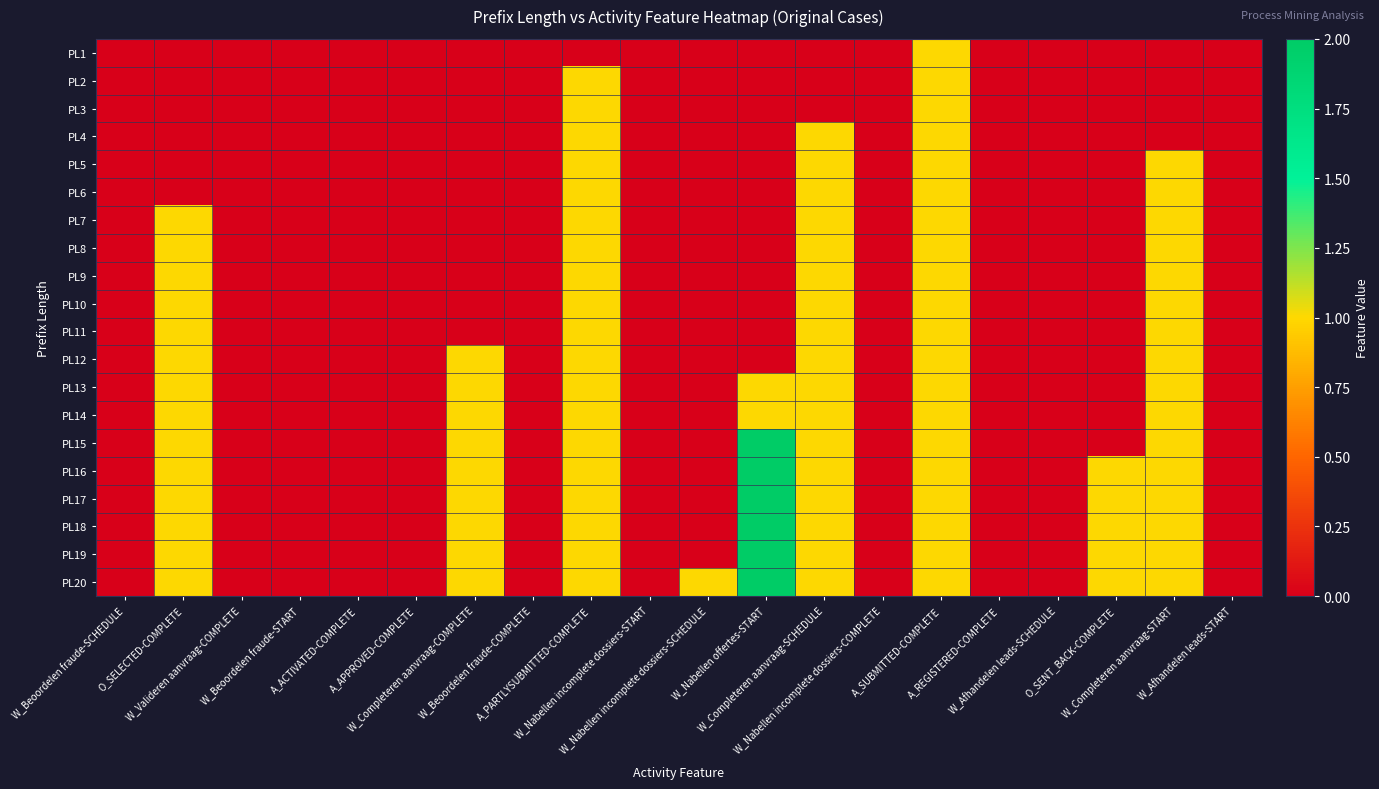

What is the greatest value displayed?

2